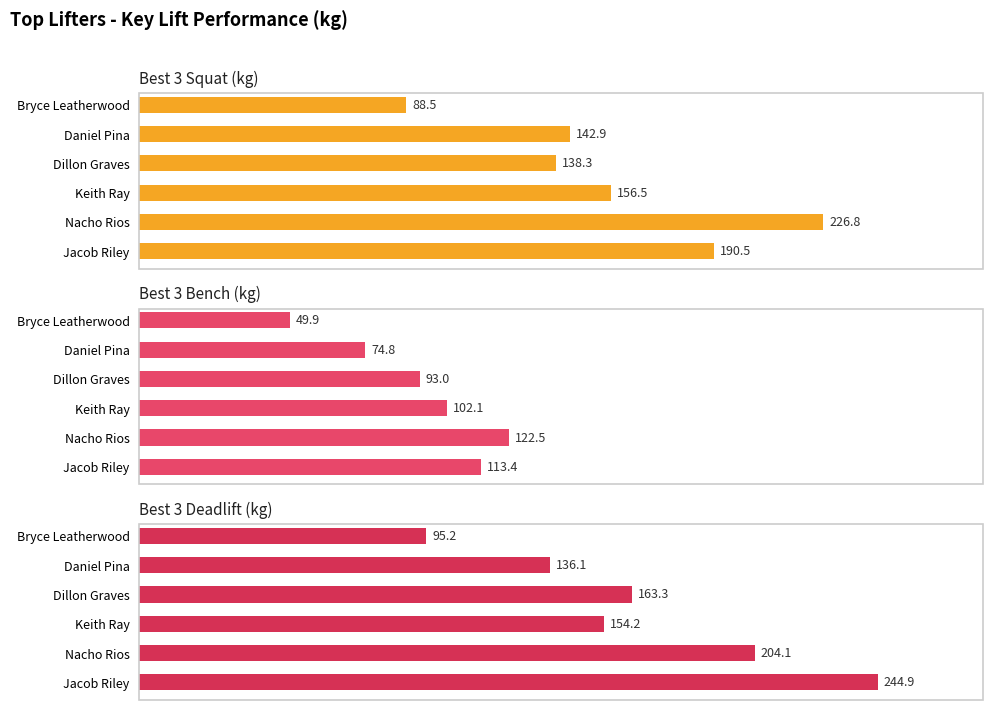

Between Keith Ray and Daniel Pina, which is larger?

Keith Ray